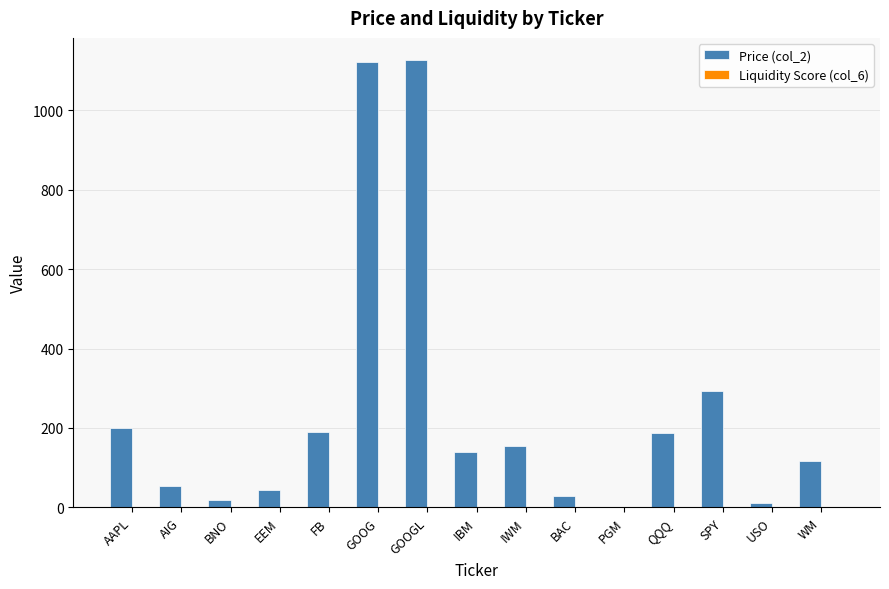

Where is Price (col_2) nearest to the value 563?

SPY